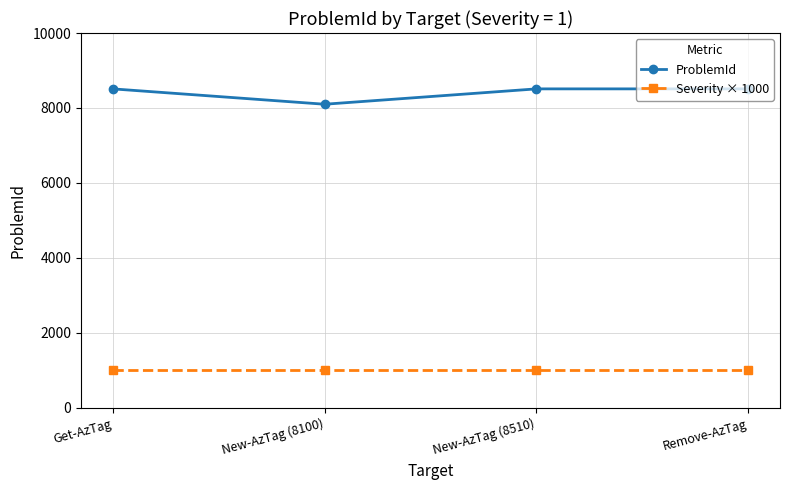

Which series has the largest total across all categories?

ProblemId